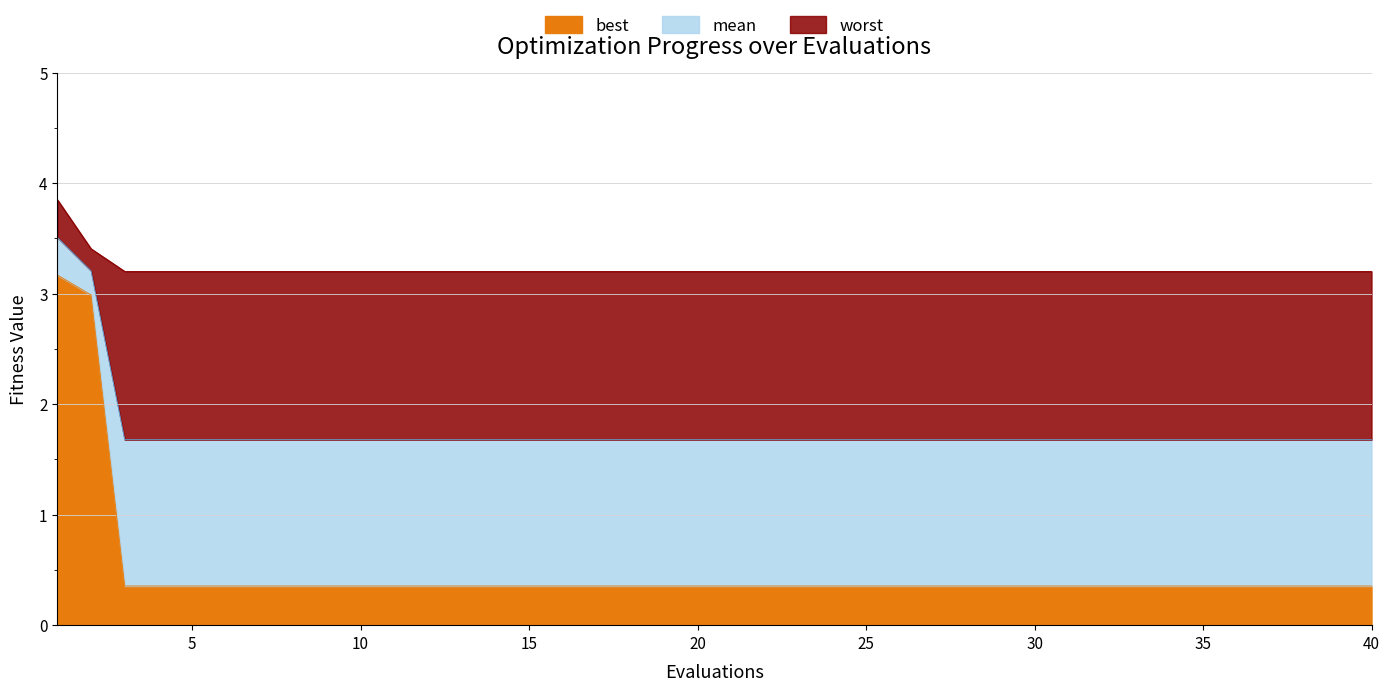

Count the worst values in the range 3 to 4.

40